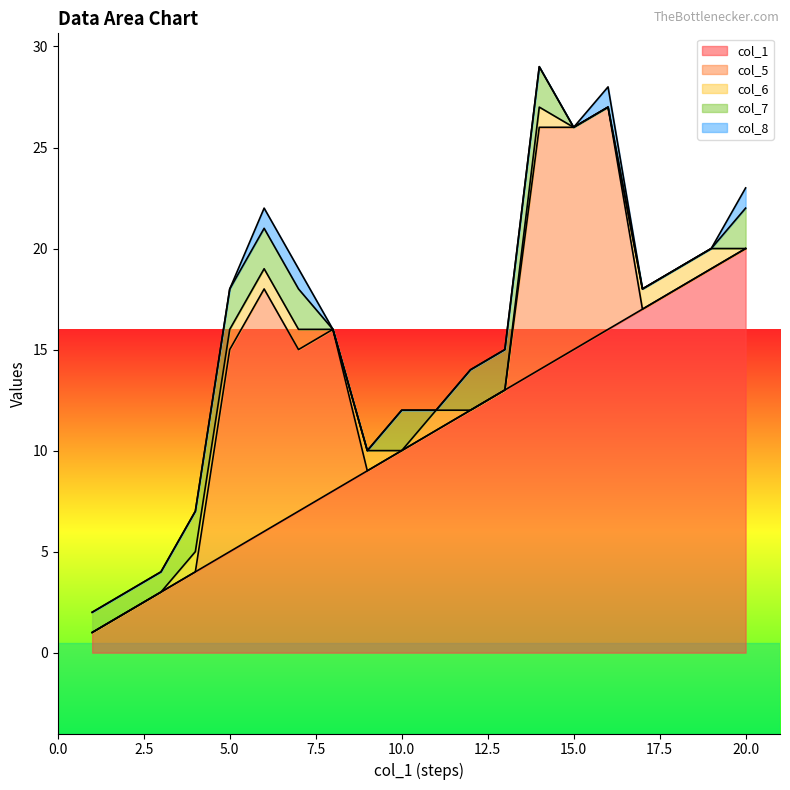

What are all the series names shown in the legend?

col_1, col_5, col_6, col_7, col_8